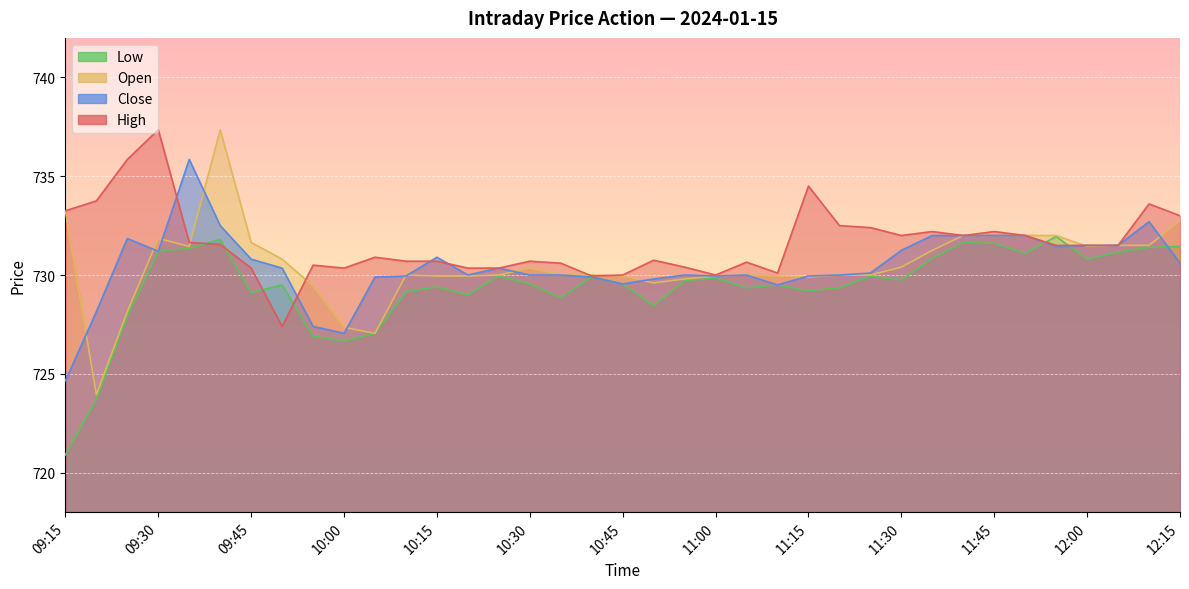

The High series shows 732.0 at 11:40. True or false?

True